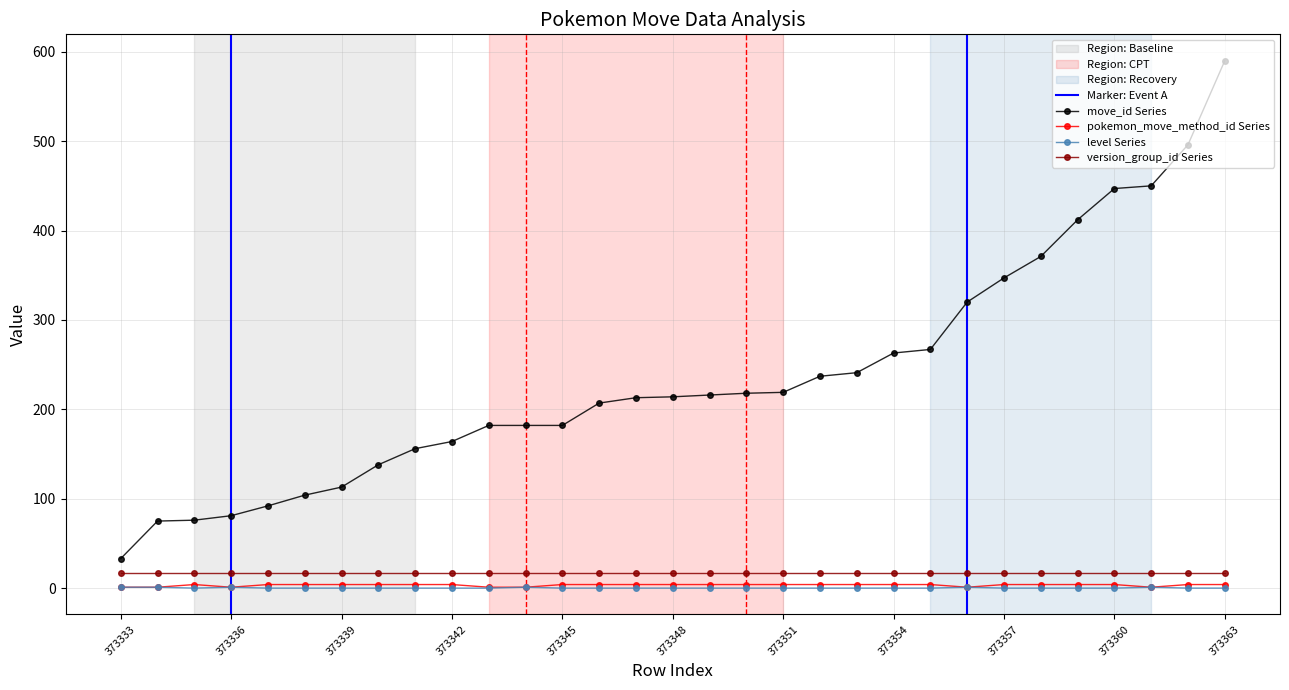

At how many categories does at least one series exceed 511?

1